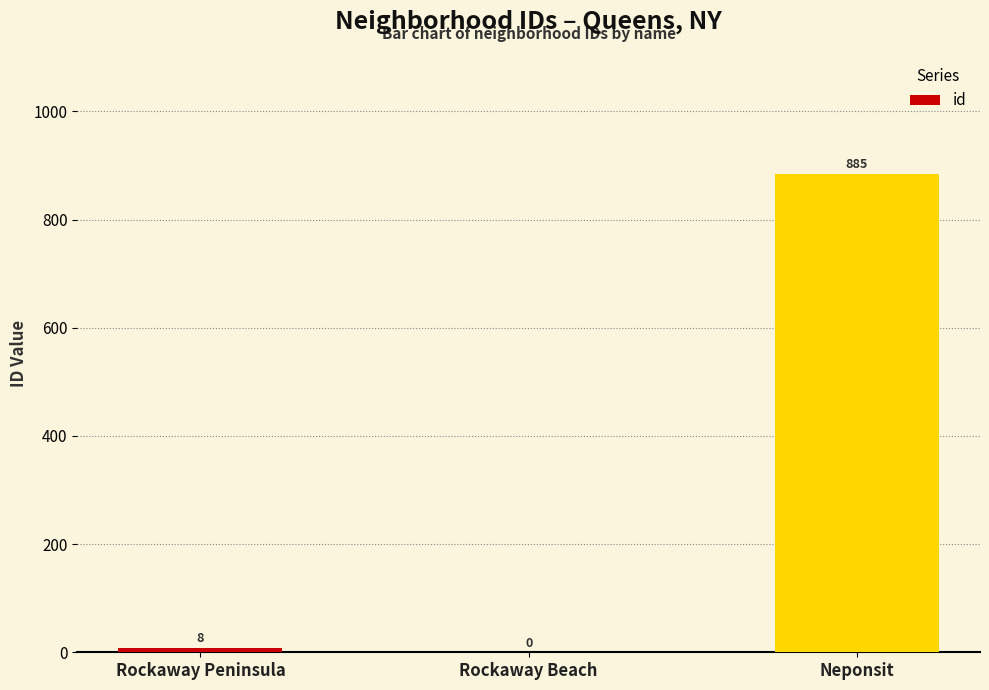

True or false: the data shows 885 at Neponsit.

True